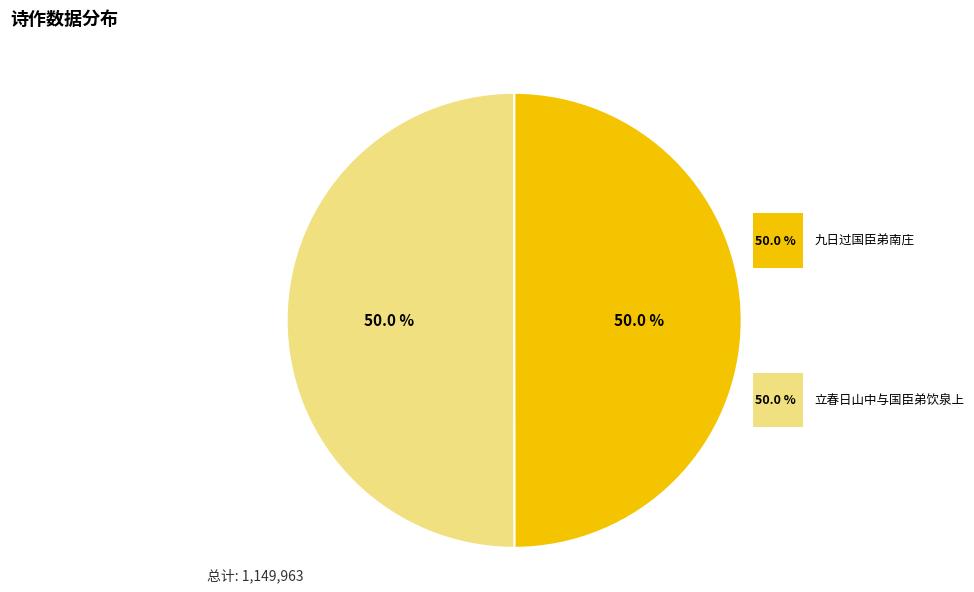

Do 九日过国臣弟南庄 and 立春日山中与国臣弟饮泉上 together represent more than half of the pie?

Yes